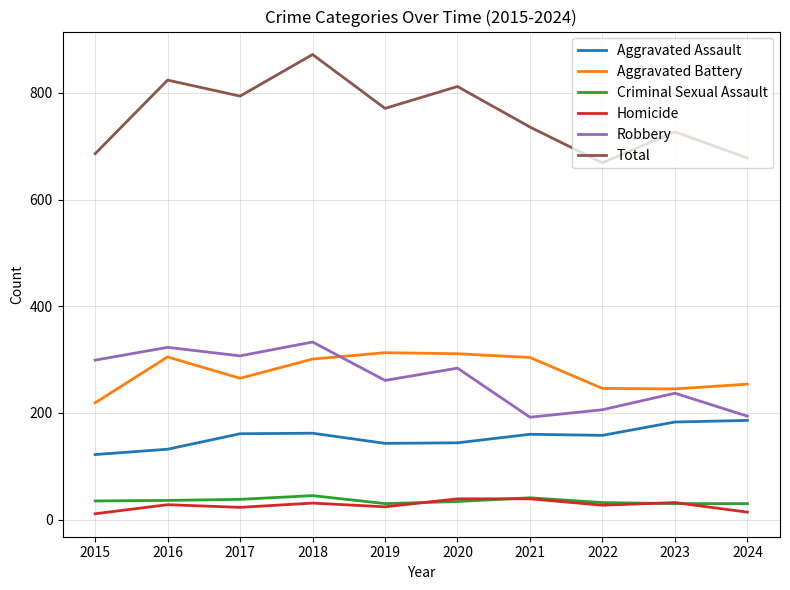

What is the total value across all series at 2024?

1356